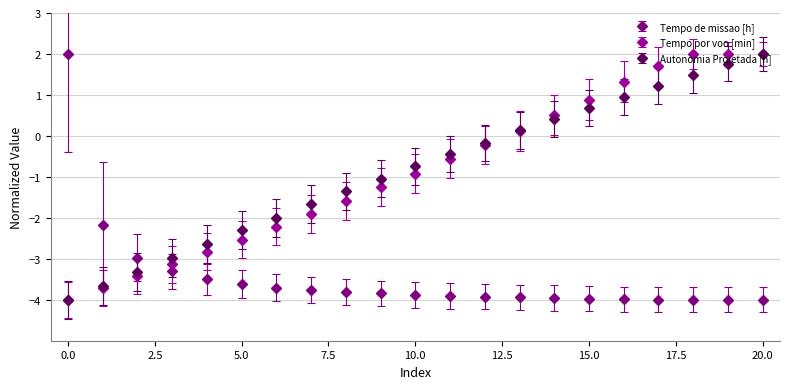

Which series ends up on top after the final intersection of Tempo de missao [h] and Tempo por voo [min]?

Tempo por voo [min]